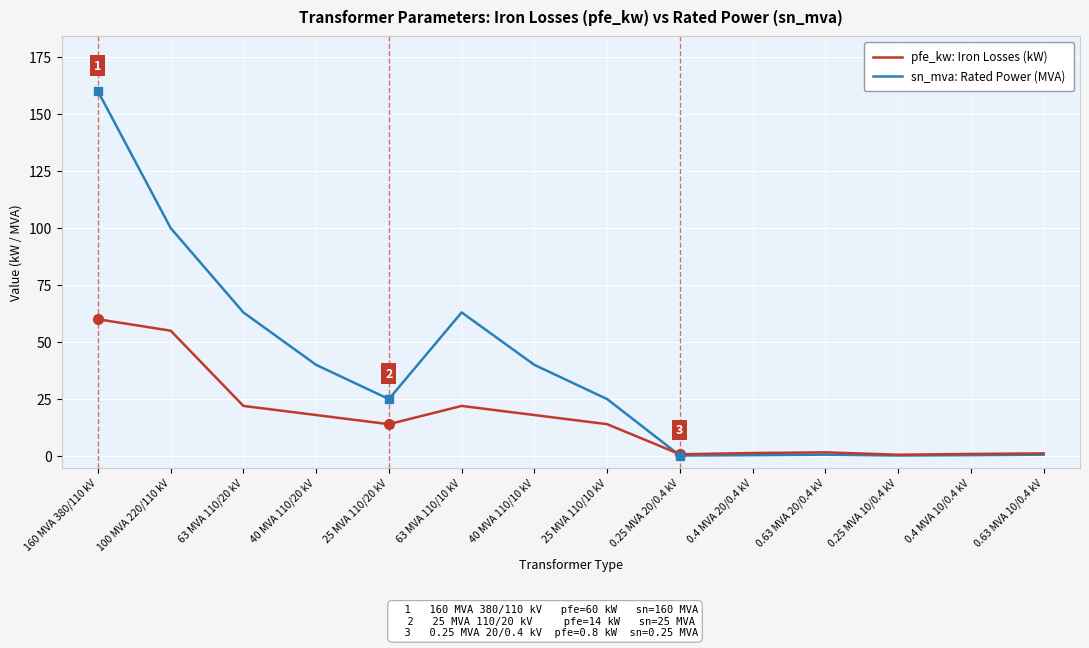

At 160 MVA 380/110 kV, list the series in order from largest to smallest.

sn_mva: Rated Power (MVA), pfe_kw: Iron Losses (kW)